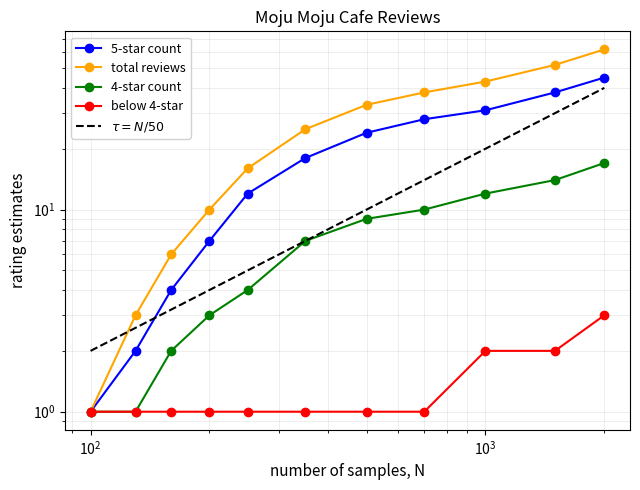

What is the sum of all below 4-star values?

15.0